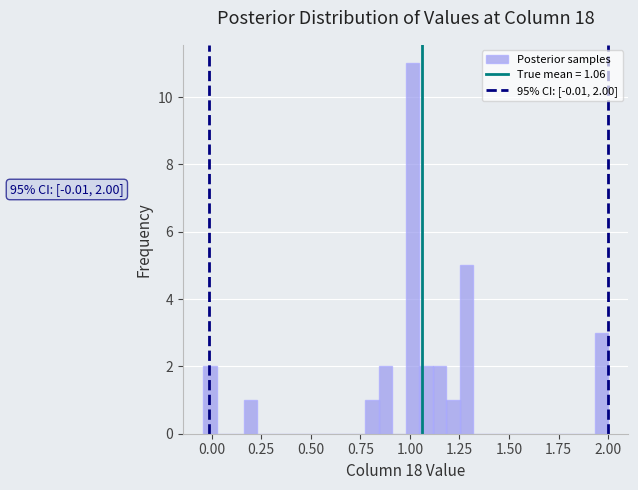

Read against the x-axis, roughly where is the centre of the tallest bar?

1.00